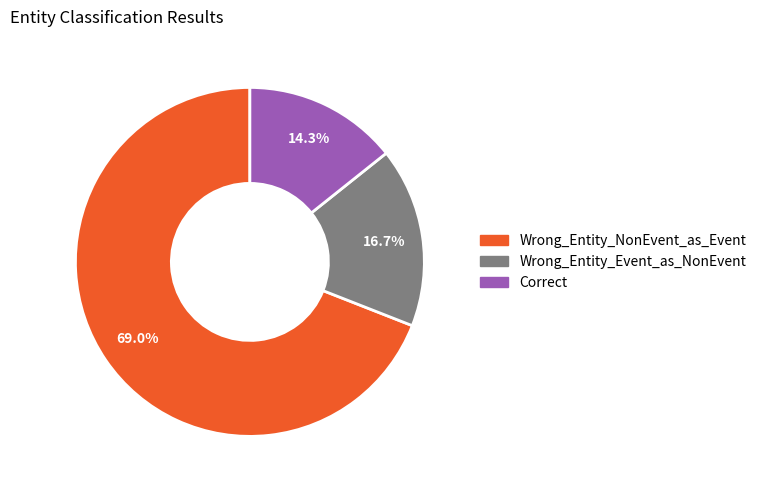

Between Wrong_Entity_Event_as_NonEvent and Correct, which is larger?

Wrong_Entity_Event_as_NonEvent